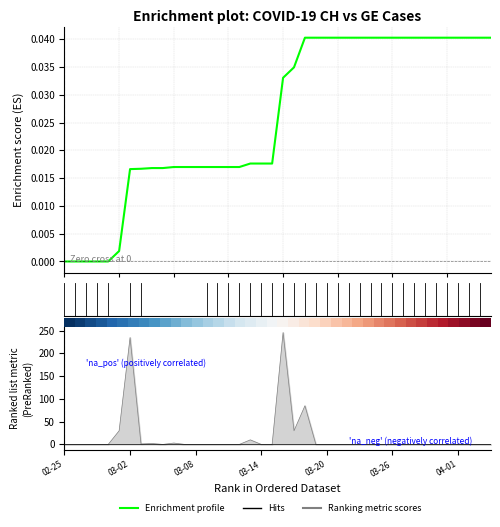

Does the chart display data point markers on the line(s)?

No